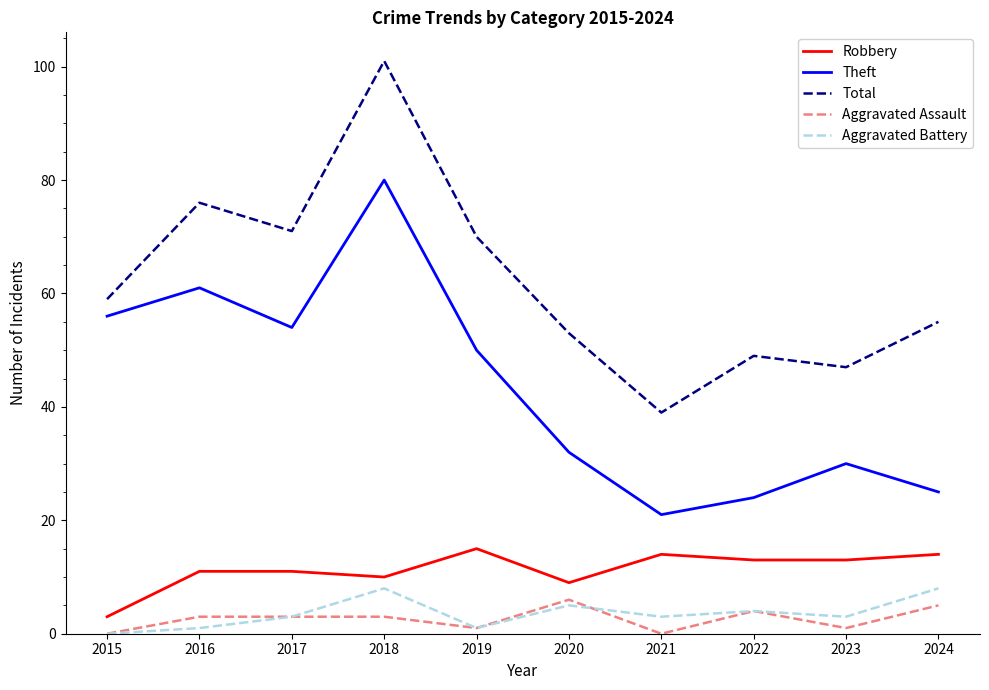

What is the sum of the Aggravated Battery values at 2022 and 2015?

4